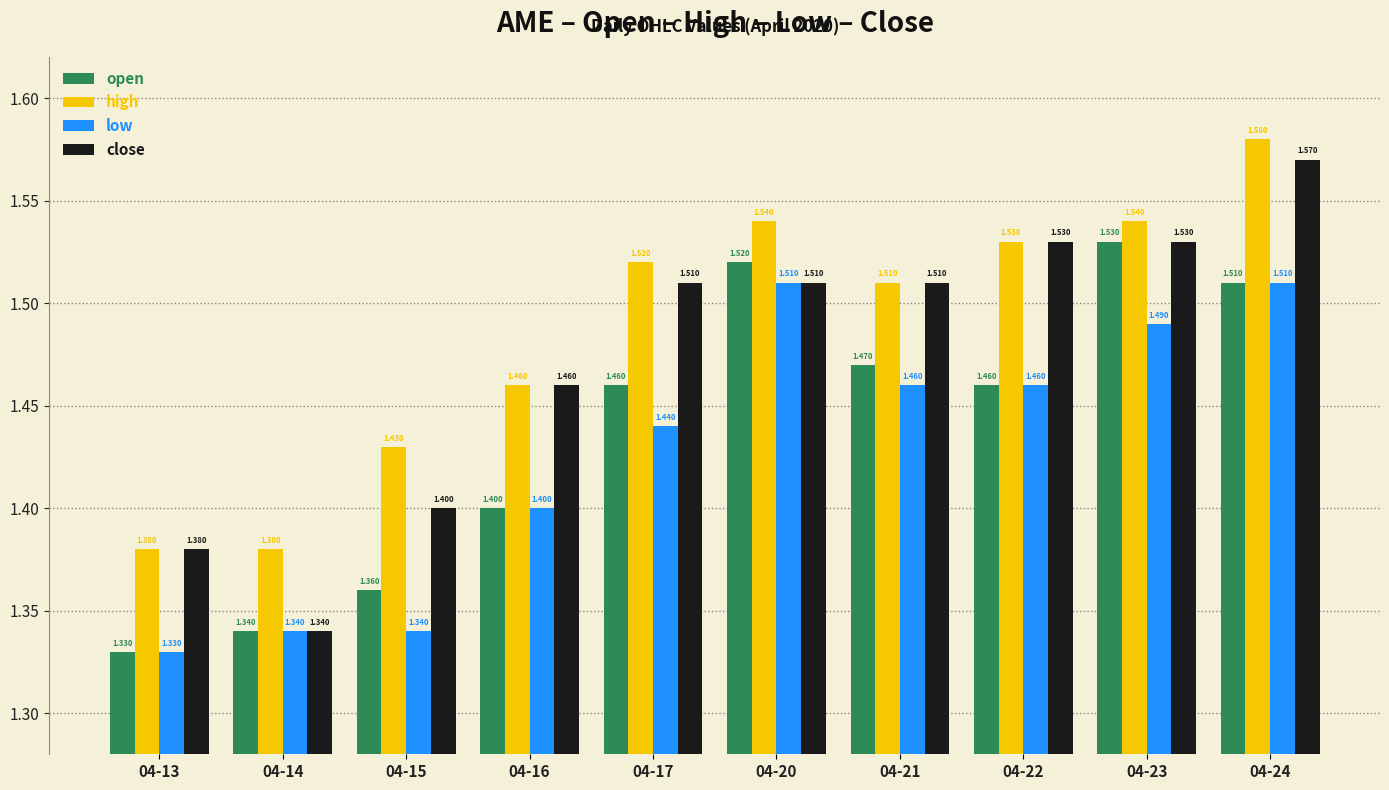

Which series has the largest range (max minus min)?

close